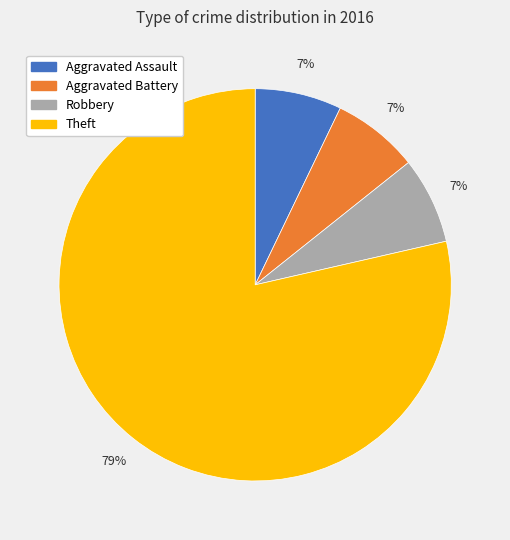

True or false: Theft accounts for 79% of the total.

True